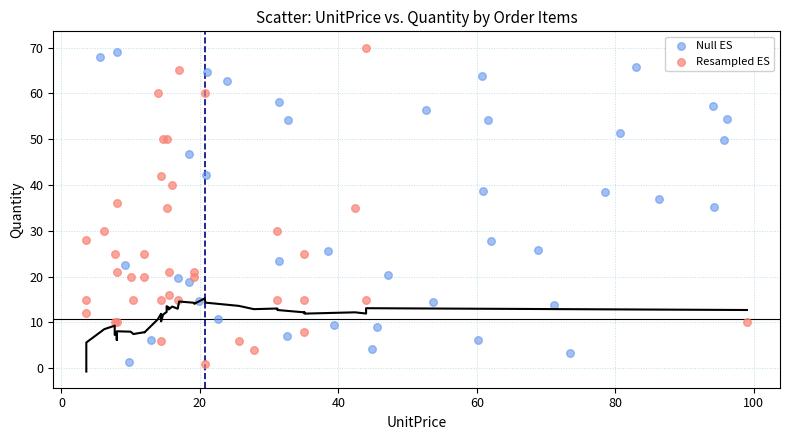

What are all the series names shown in the legend?

Null ES, Resampled ES